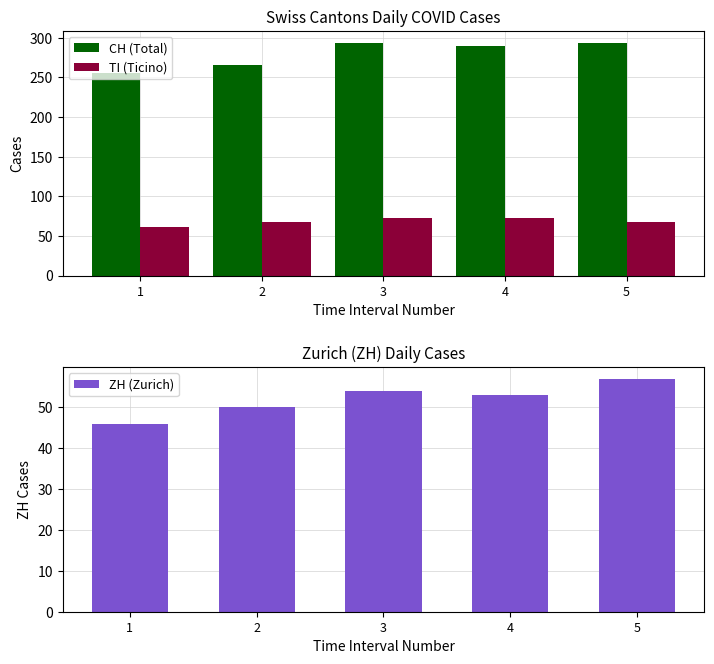

At which label does CH (Total) first exceed 290?

3